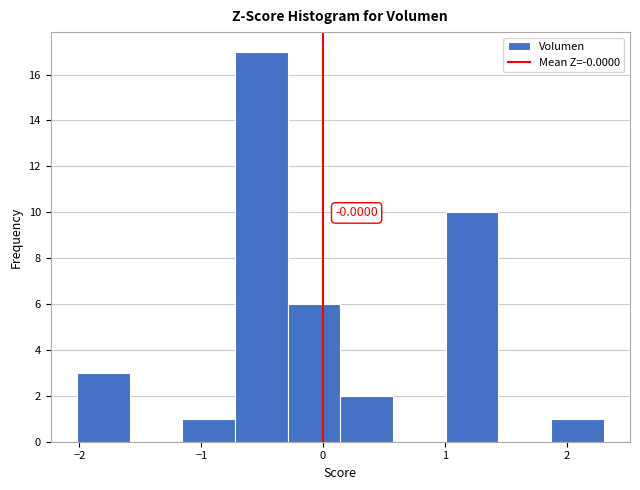

Over which range of the x-axis is the bar tallest?

-0.7 to -0.3